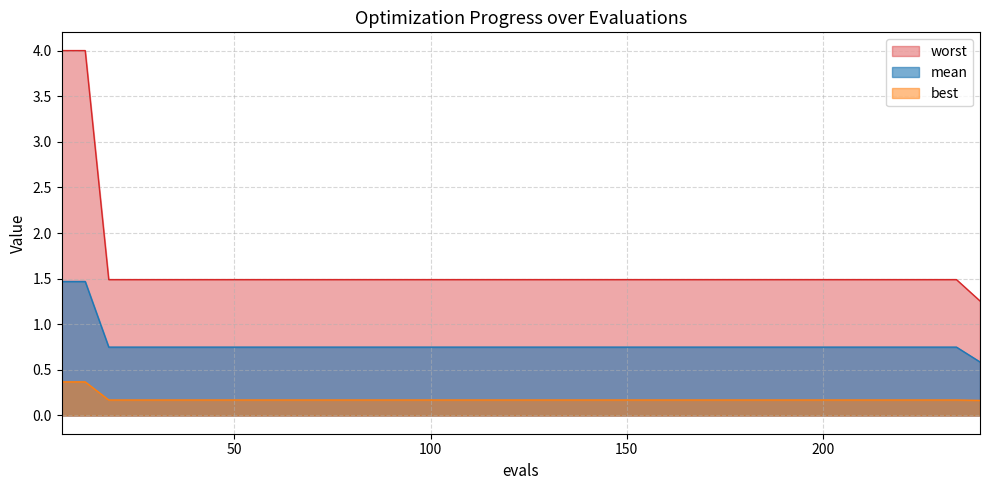

What is the sum of the mean values at 156 and 66?

1.5